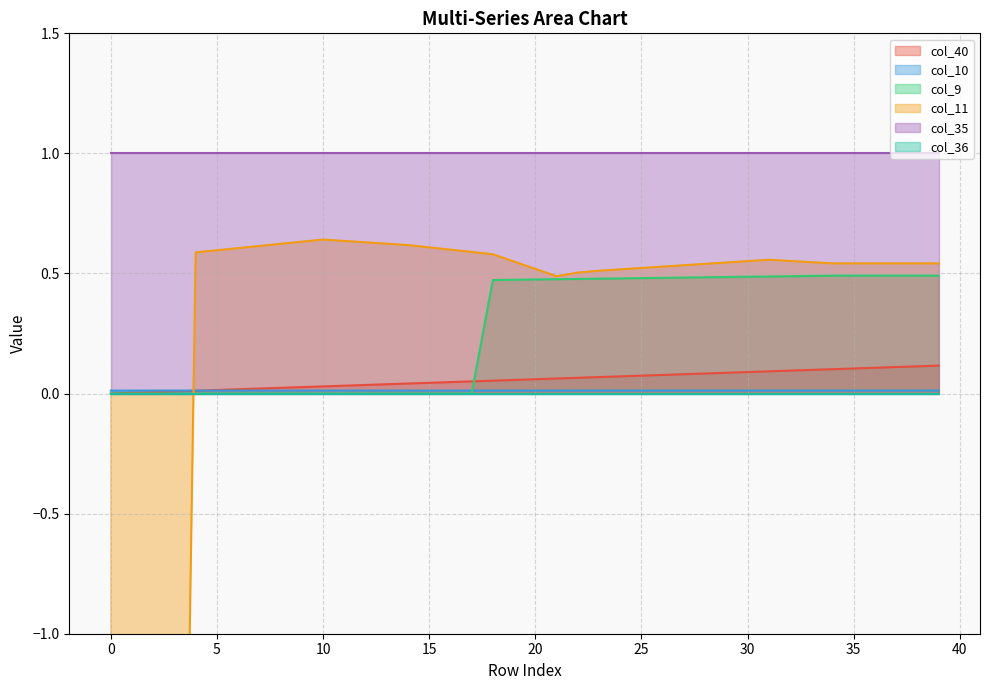

What is the value of the col_40 point at the 21st from the left?

0.1